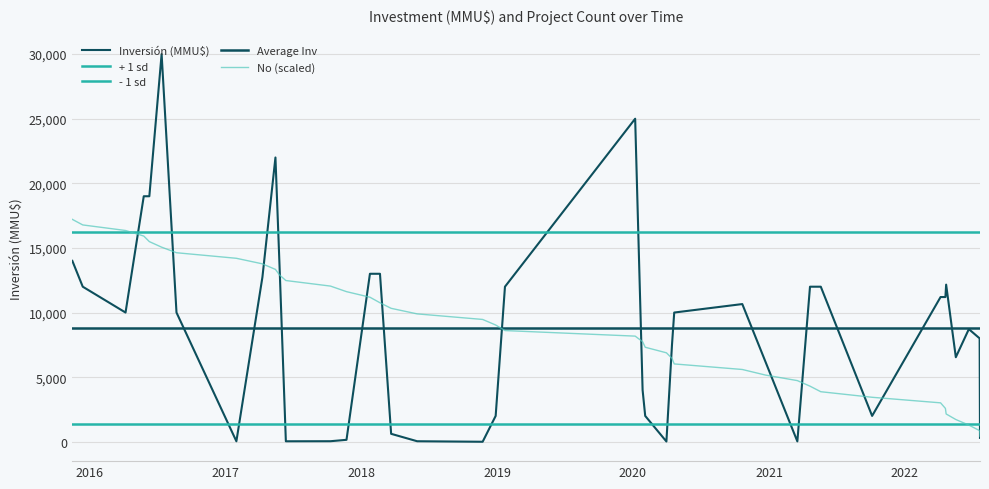

Does the chart have visible grid lines?

Yes